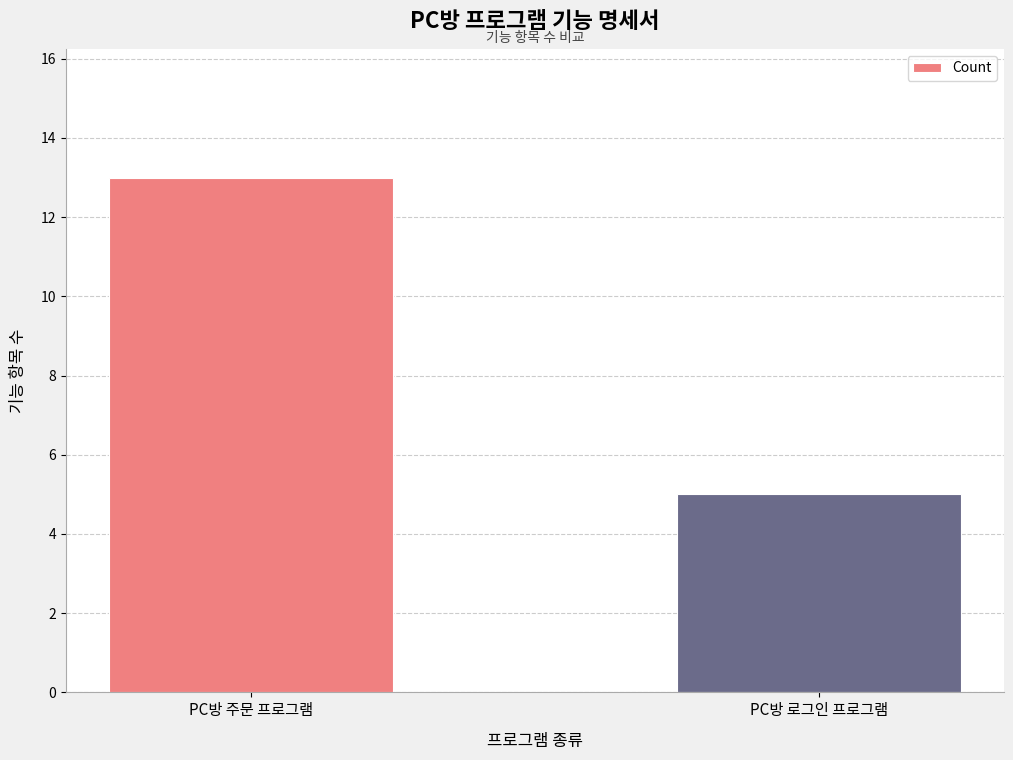

At which category does the chart reach its minimum across all series?

PC방 로그인 프로그램